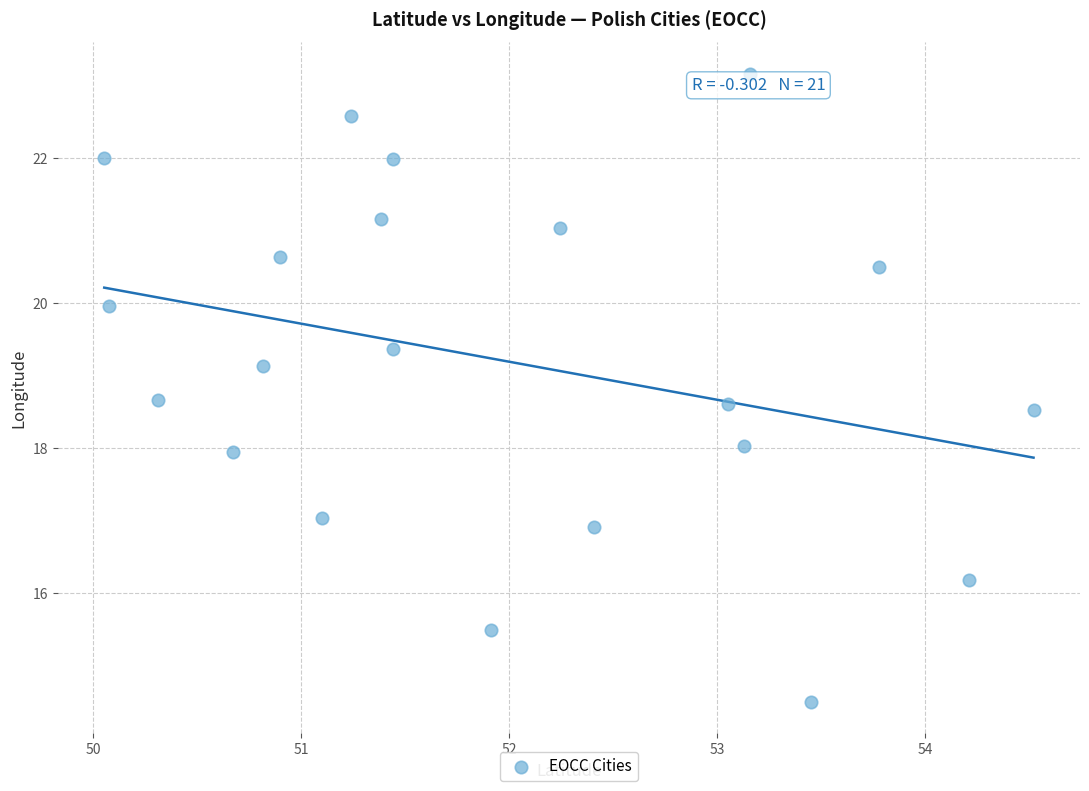

What is the range of X values (max minus min)?

4.5